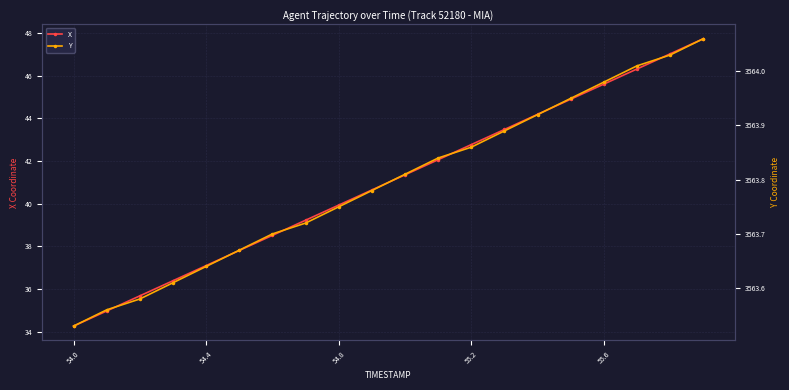

What is the lowest value of the X series?

34.3